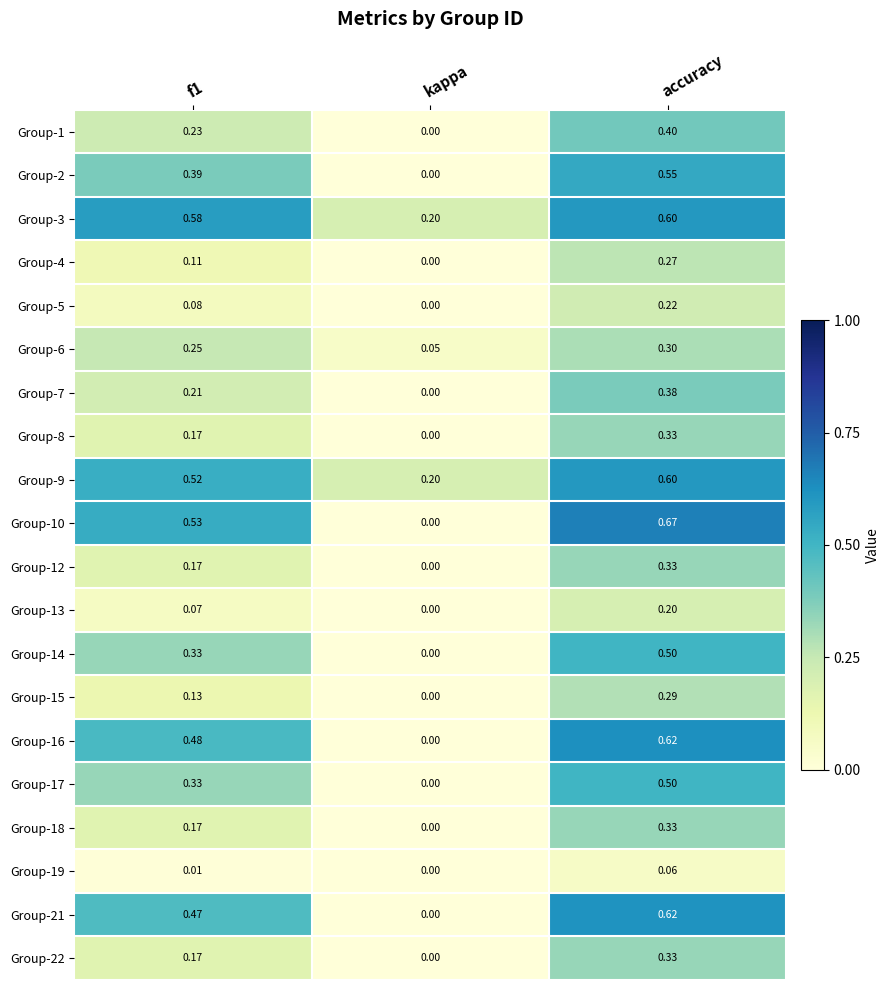

What is the difference between the highest and lowest values at f1?

0.6